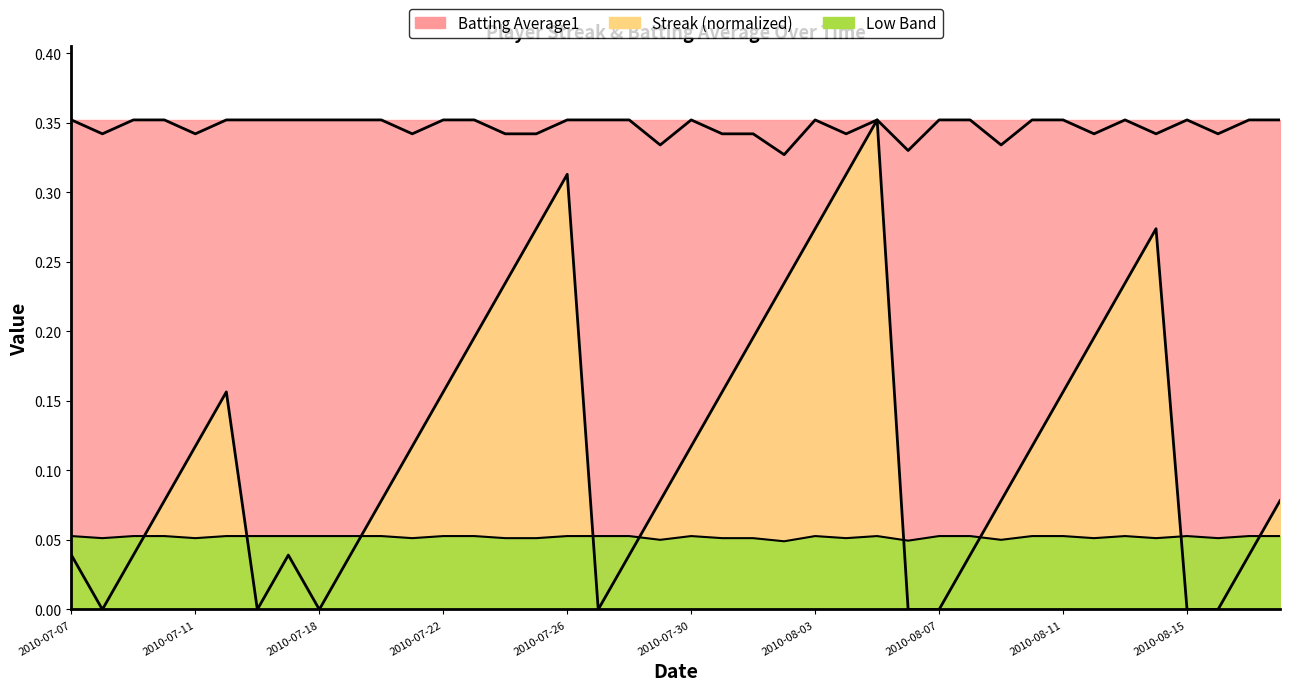

Which series has the largest range (max minus min)?

Streak Line